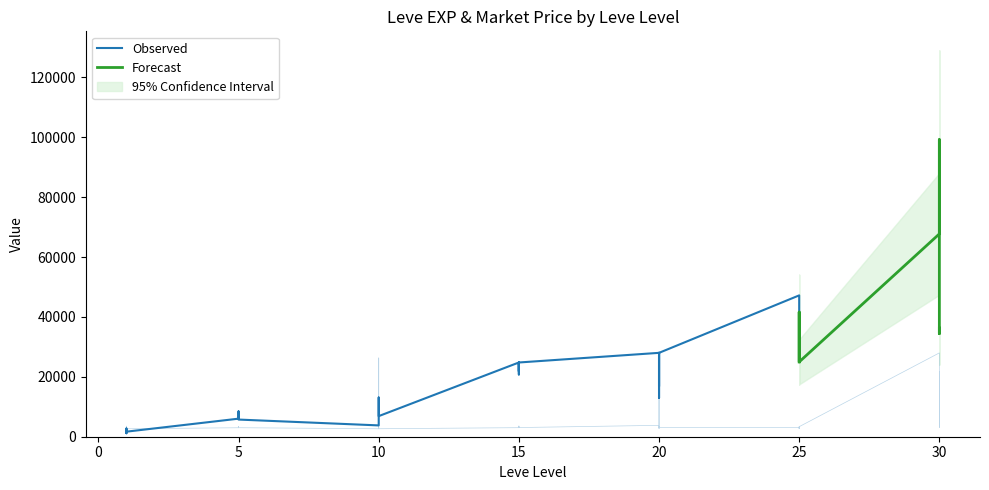

How many points are lower than both their immediate neighbors (excluding endpoints)?

13